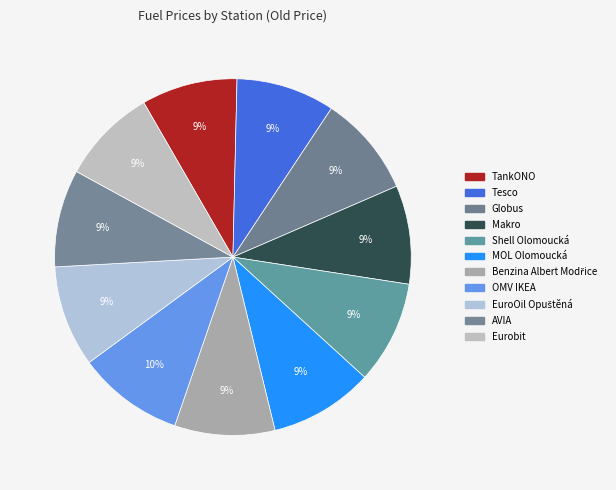

Rank the categories by value from highest to lowest.

OMV IKEA, MOL Olomoucká, Shell Olomoucká, Globus, EuroOil Opuštěná, Benzina Albert Modřice, Tesco, Makro, AVIA, TankONO, Eurobit